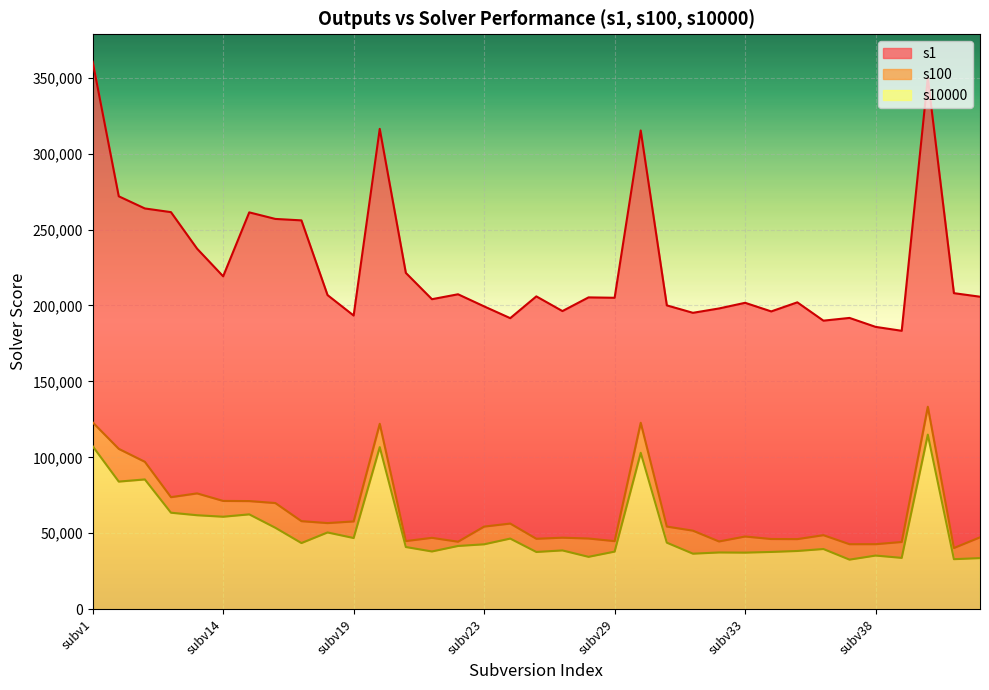

Rank the series at subv15 from highest to lowest value.

s1, s100, s10000